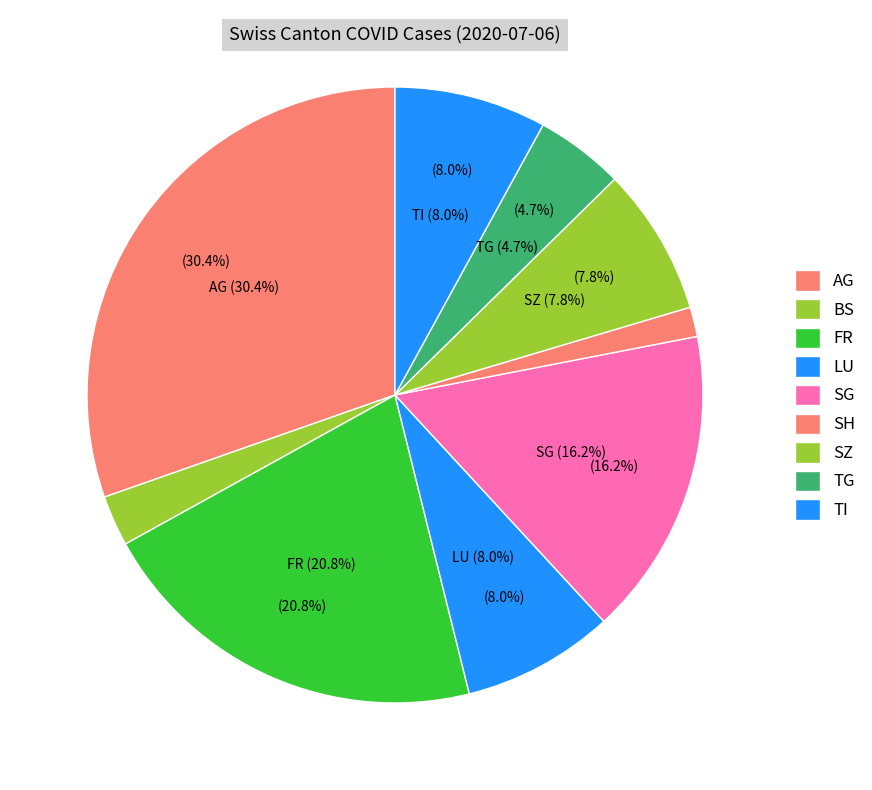

What portion of the pie excludes JU?

100.0%